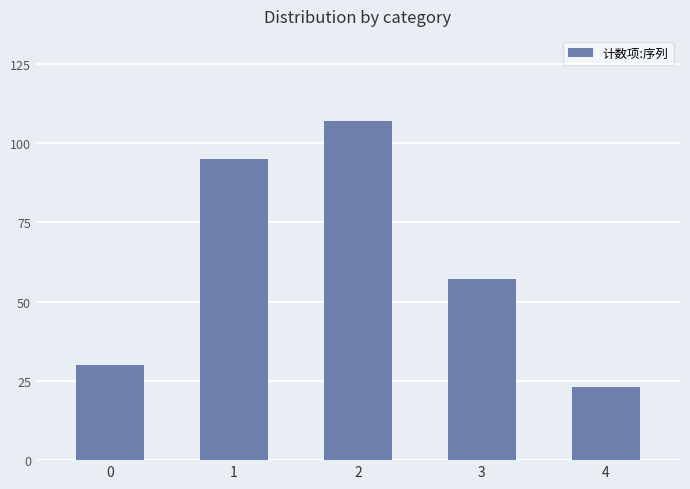

What is the value of the 5th bar from the left?

23